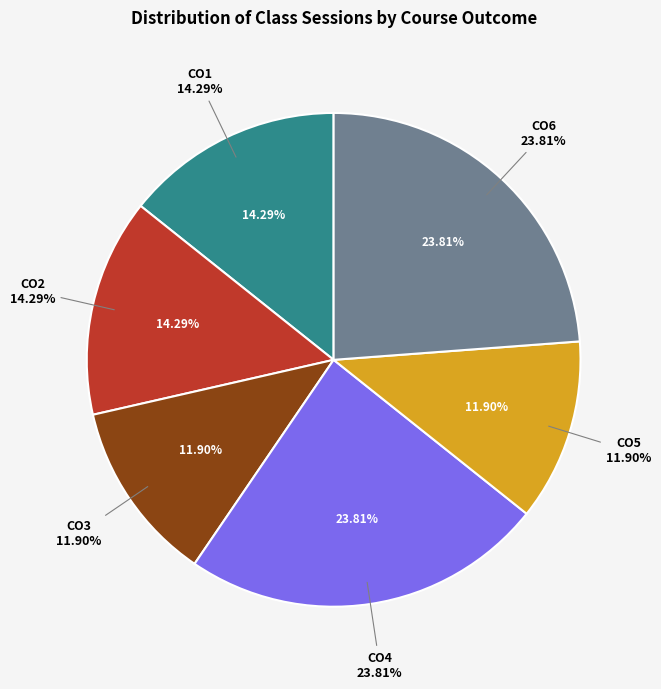

To the nearest percent, what is the difference between the CO3 and CO4 slice percentages?

12%